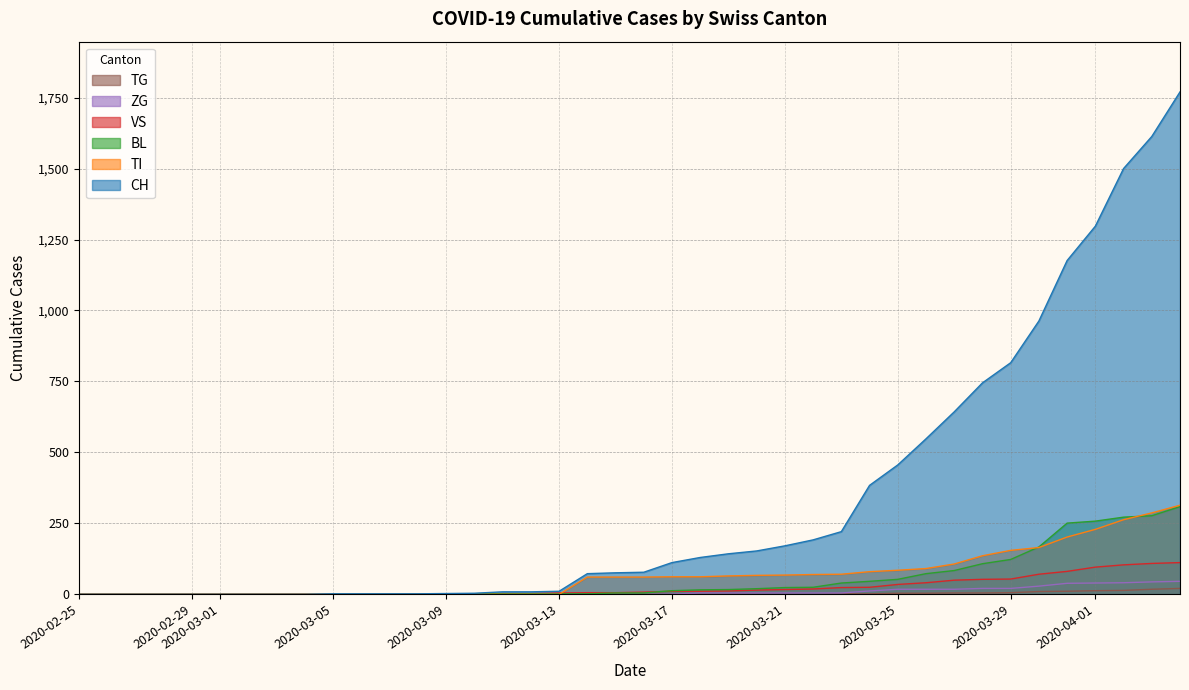

What is the label of the 31st point from the right?

2020-03-05